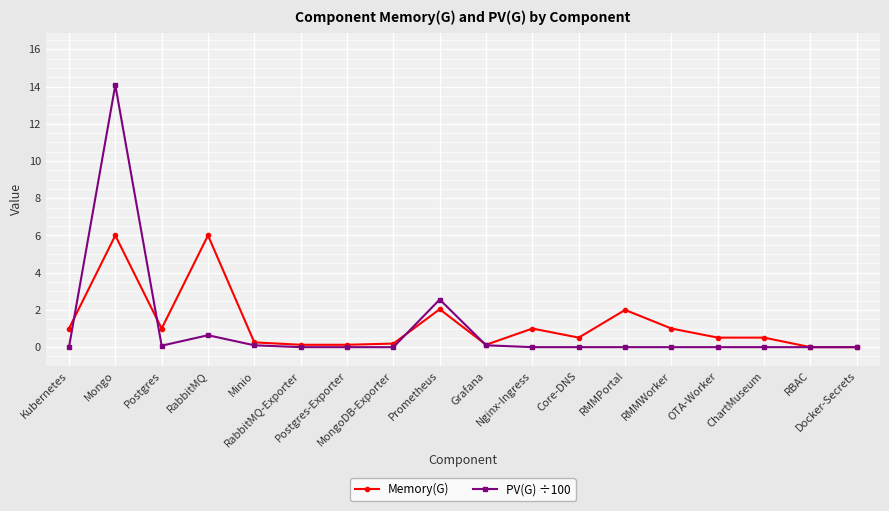

Rank the series by their maximum value, from lowest to highest.

Memory(G), PV(G) ÷100